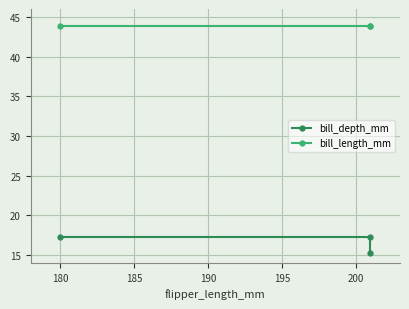

The value of bill_length_mm at 185 is 66.2. True or false?

False